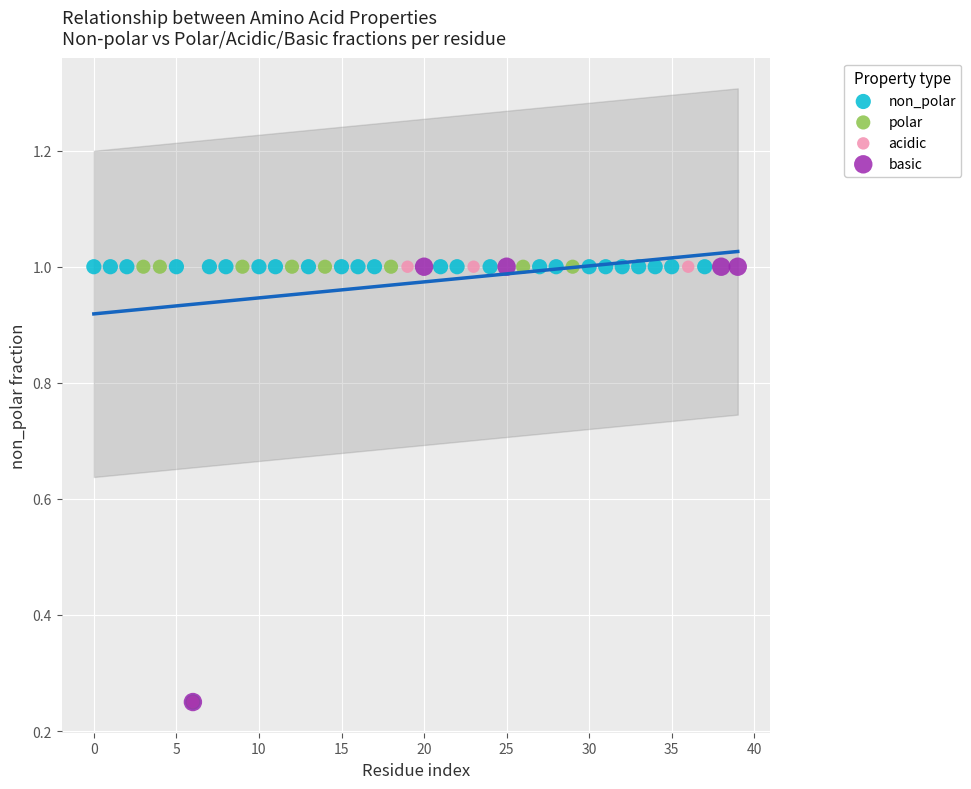

What are all the series names shown in the legend?

non_polar, polar, acidic, basic